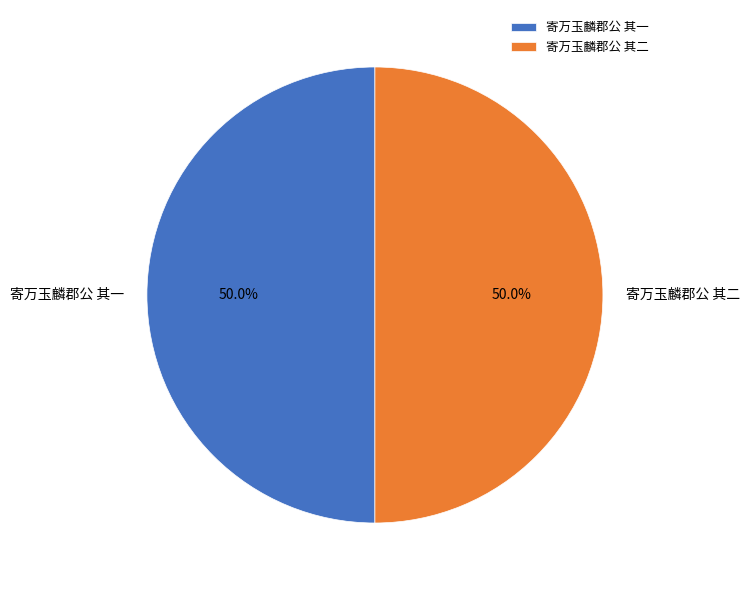

To the nearest percent, what portion does 寄万玉麟郡公 其一 represent?

50%